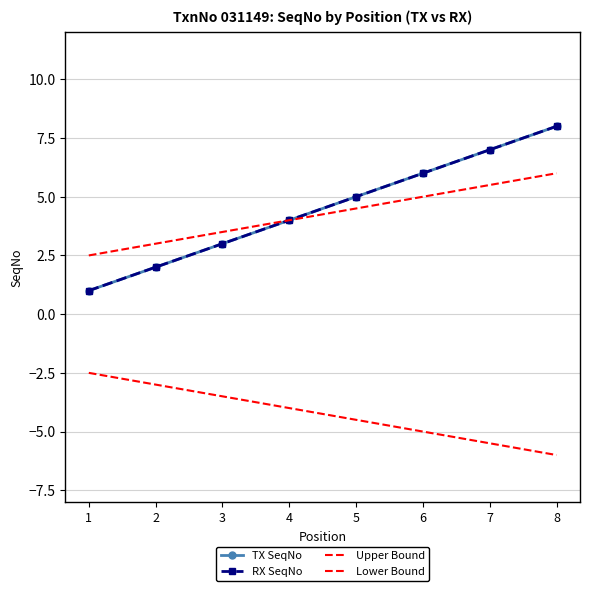

True or false: Upper Bound and Lower Bound cross at least once.

False